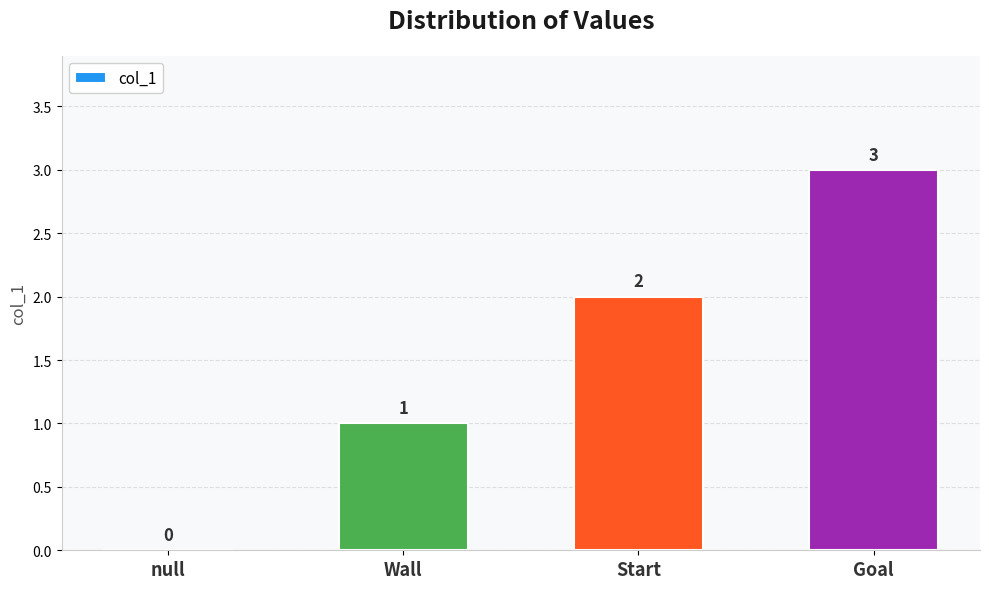

What is the approximate value at Wall?

1